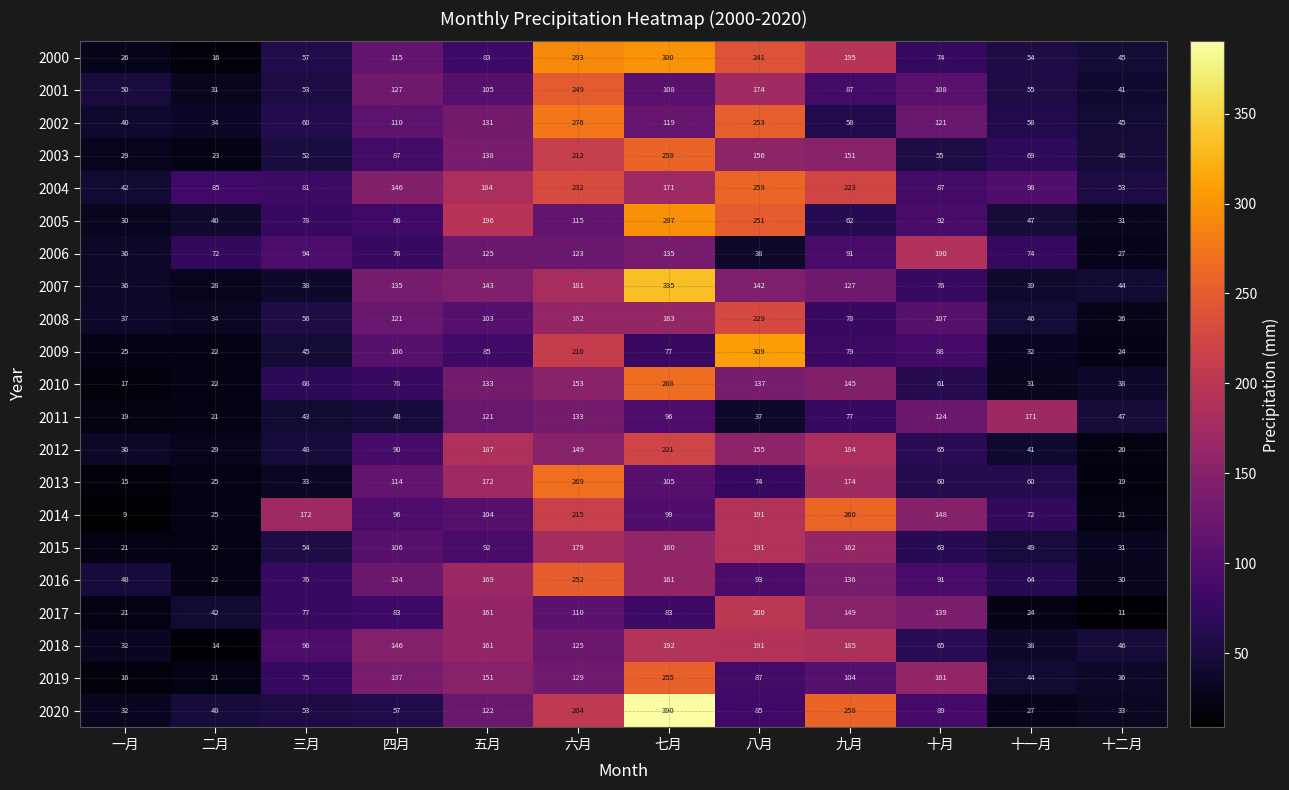

What is the sum of all 2009 values?

1102